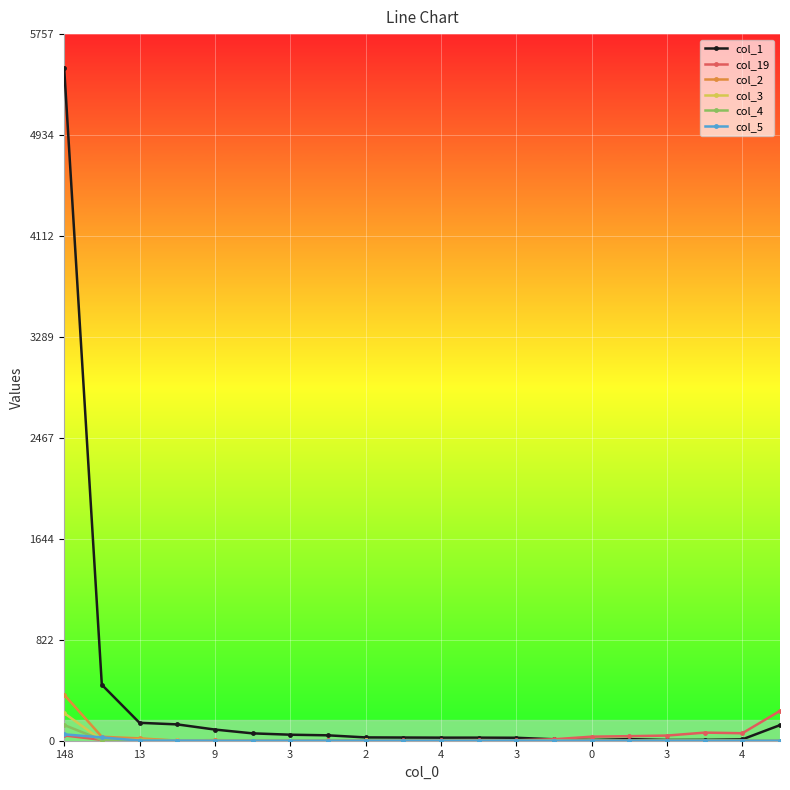

Which series has the largest range (max minus min)?

col_1